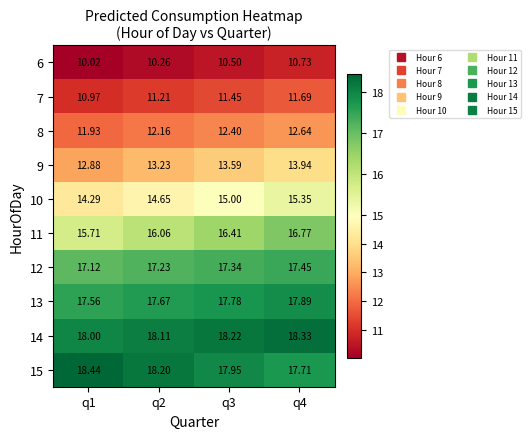

Reading right to left, transcribe all the data shown in this chart.

6: q4=10.7	q3=10.5	q2=10.3	q1=10.0
7: q4=11.7	q3=11.4	q2=11.2	q1=11.0
8: q4=12.6	q3=12.4	q2=12.2	q1=11.9
9: q4=13.9	q3=13.6	q2=13.2	q1=12.9
10: q4=15.3	q3=15.0	q2=14.7	q1=14.3
11: q4=16.8	q3=16.4	q2=16.1	q1=15.7
12: q4=17.4	q3=17.3	q2=17.2	q1=17.1
13: q4=17.9	q3=17.8	q2=17.7	q1=17.6
14: q4=18.3	q3=18.2	q2=18.1	q1=18.0
15: q4=17.7	q3=17.9	q2=18.2	q1=18.4